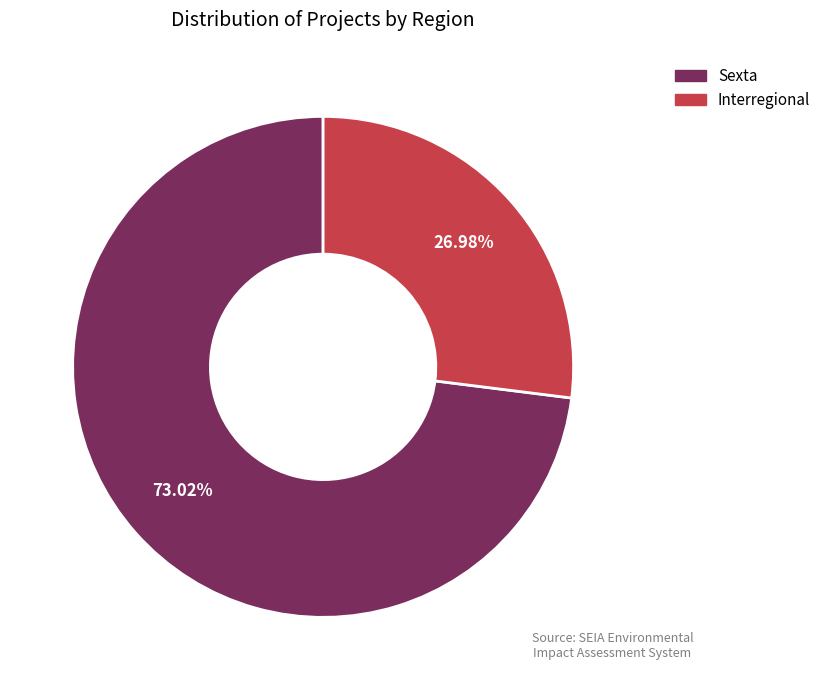

What is the smallest slice in the pie chart?

Interregional